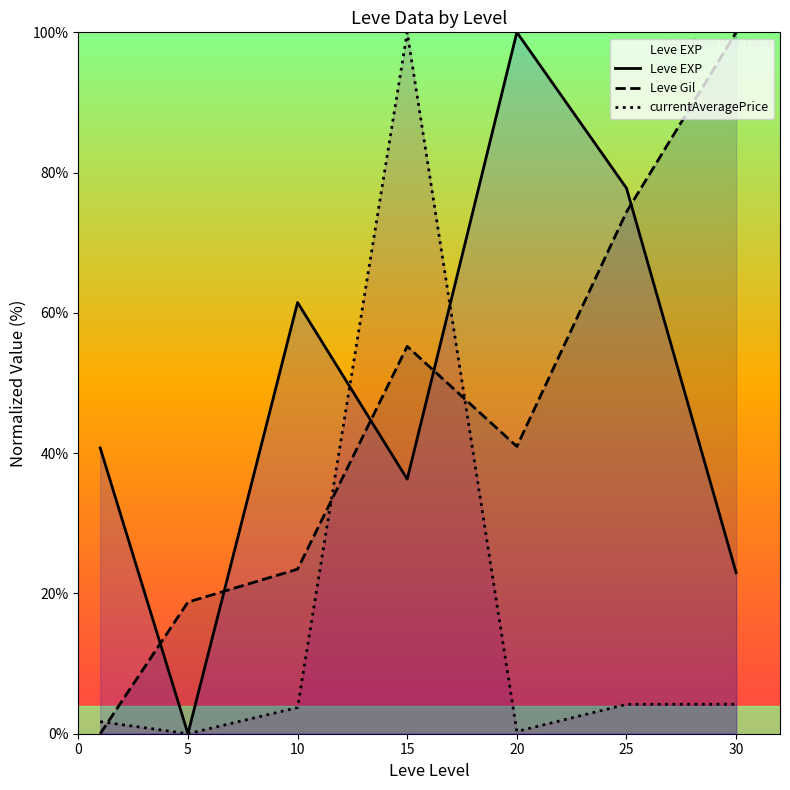

What is the sum of all Leve Gil values?

312.8